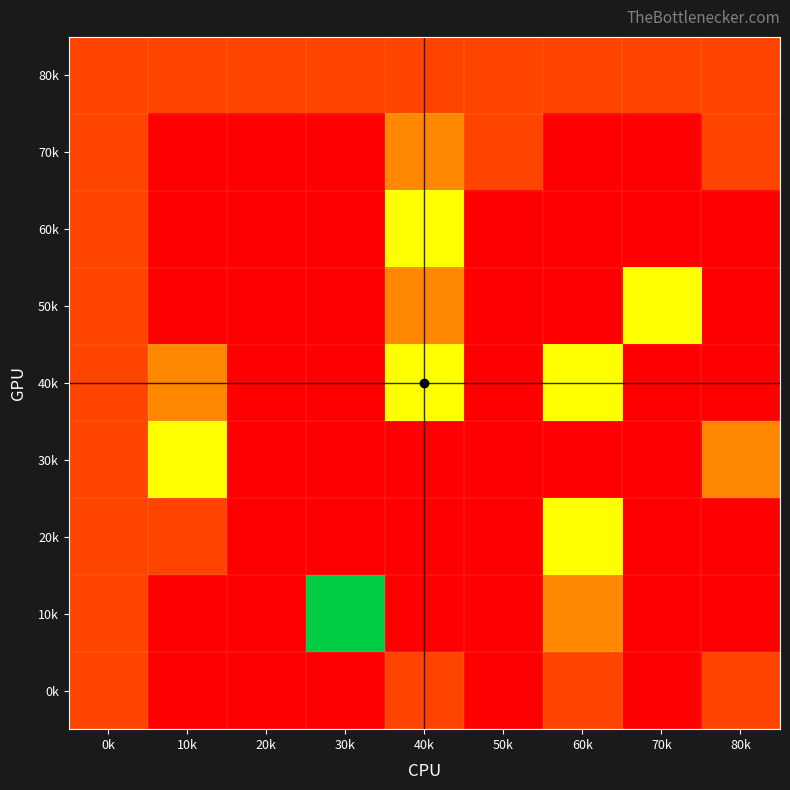

Rank the series by their maximum value, from lowest to highest.

80k, 0k, 70k, 60k, 50k, 40k, 30k, 20k, 10k